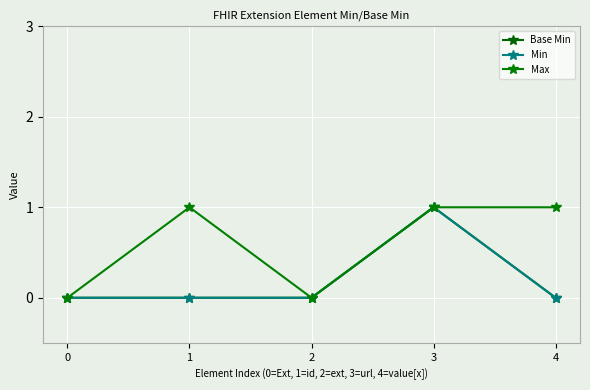

True or false: Min and Max intersect in this chart.

False